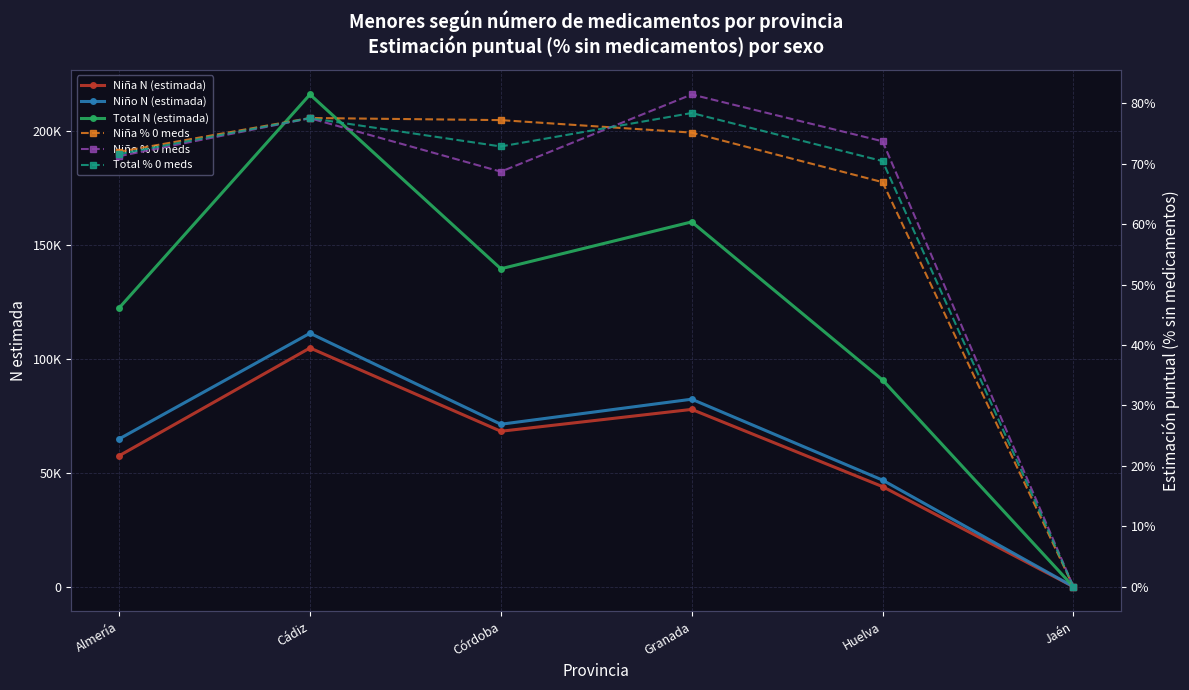

What is the difference between the highest and lowest values at Cádiz?

215871.2